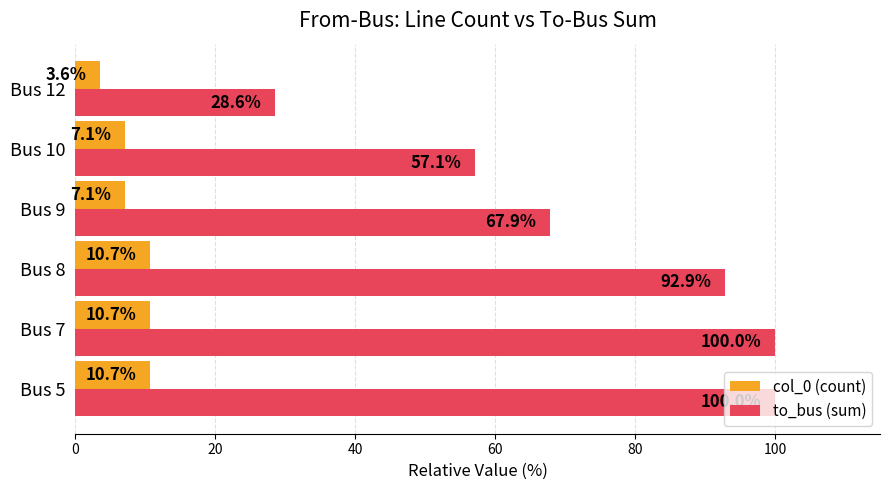

True or false: to_bus (sum) has a value of 17.1 at Bus 10.

False